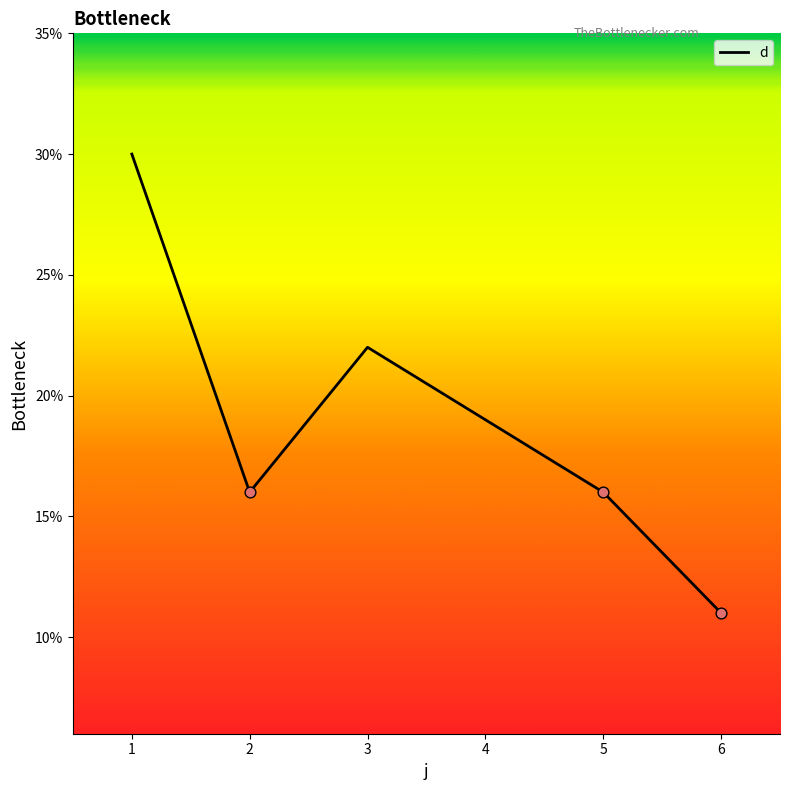

Approximately how many times larger is the value at 4 compared to 5?

1.2